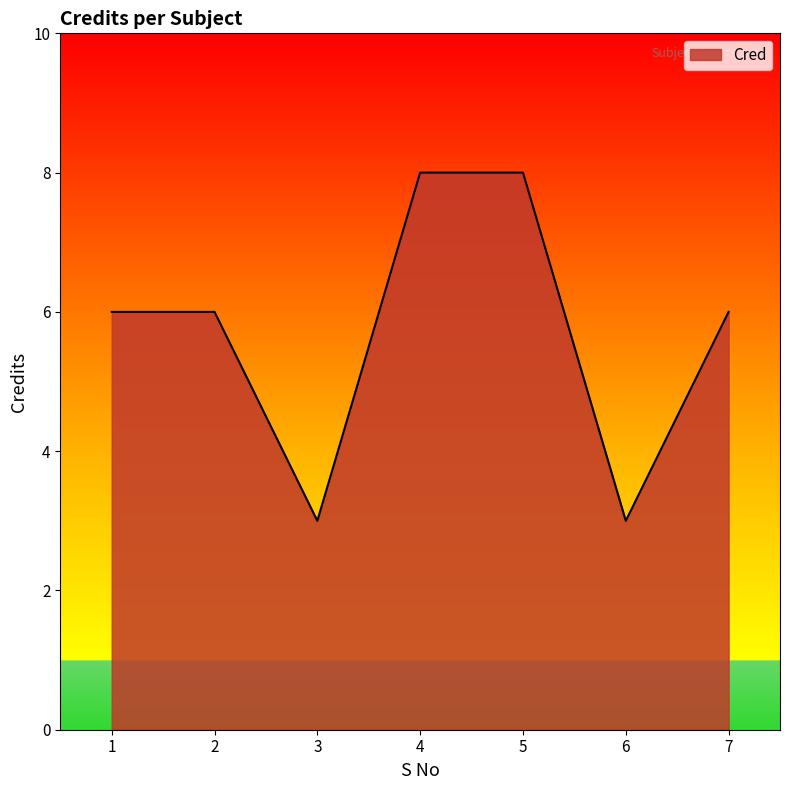

Is it true that the value at 6 is 3?

True